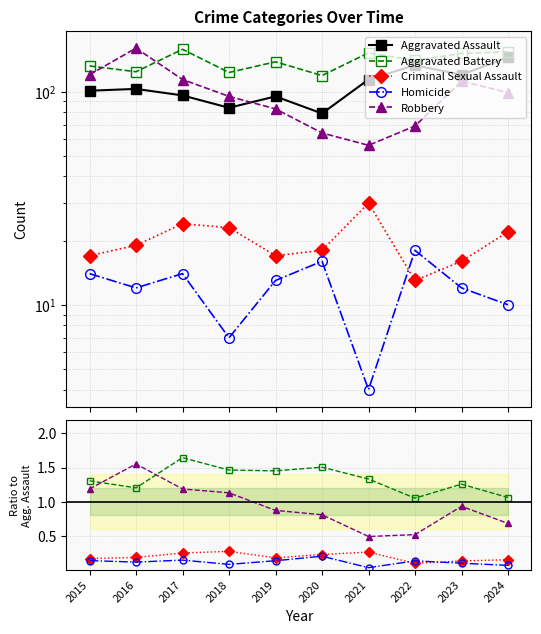

True or false: Criminal Sexual Assault and Aggravated Battery intersect in this chart.

False